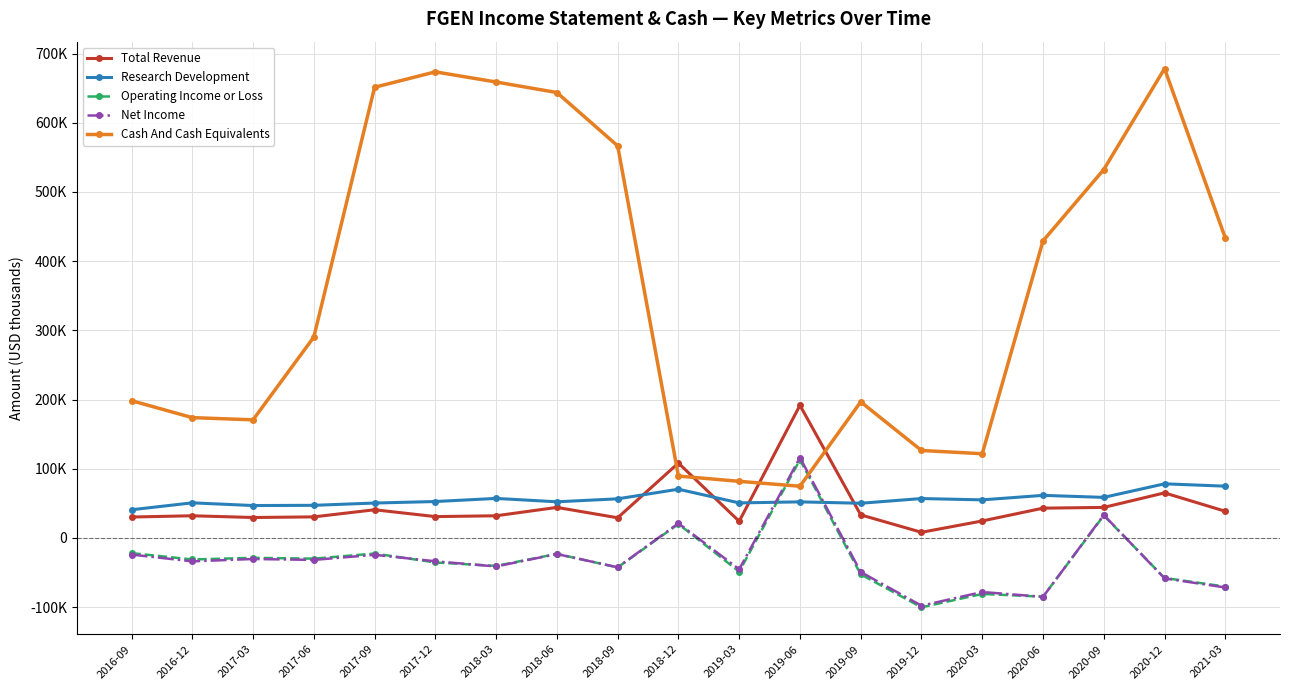

Rank the categories by Total Revenue value from lowest to highest.

2019-12, 2019-03, 2020-03, 2018-09, 2017-03, 2016-09, 2017-06, 2017-12, 2016-12, 2018-03, 2019-09, 2021-03, 2017-09, 2020-06, 2018-06, 2020-09, 2020-12, 2018-12, 2019-06